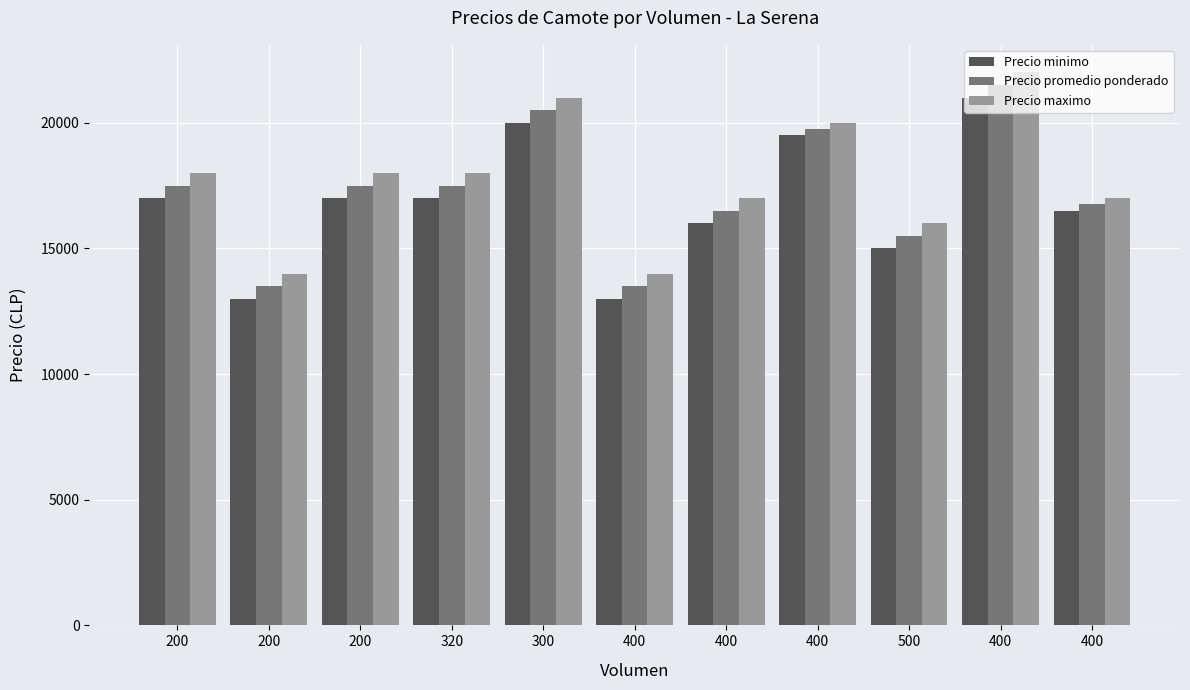

The value of Precio minimo at 320 is 22291. True or false?

False